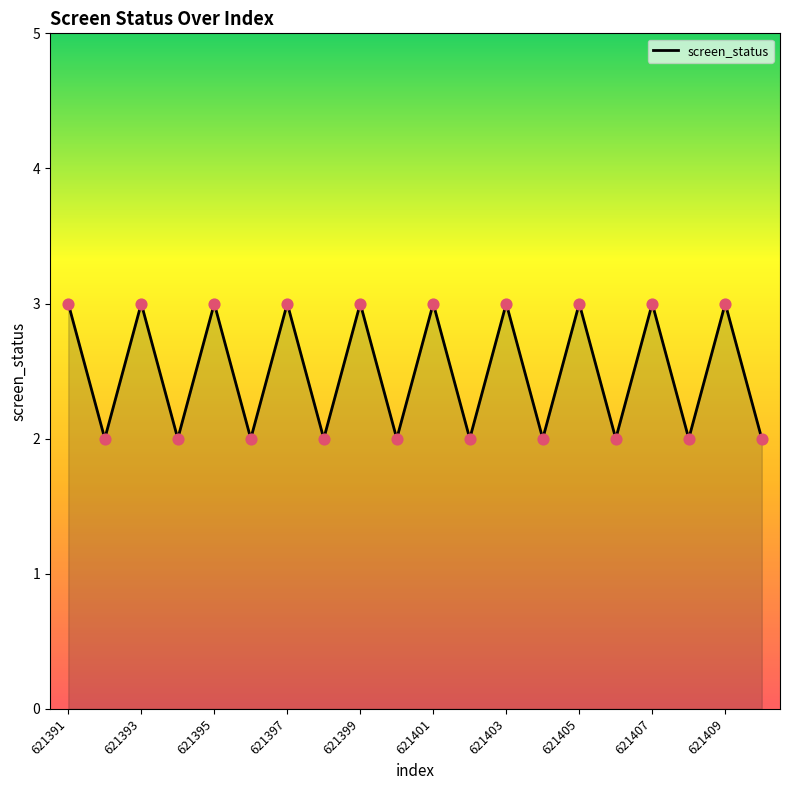

What is the maximum value shown in the chart?

3